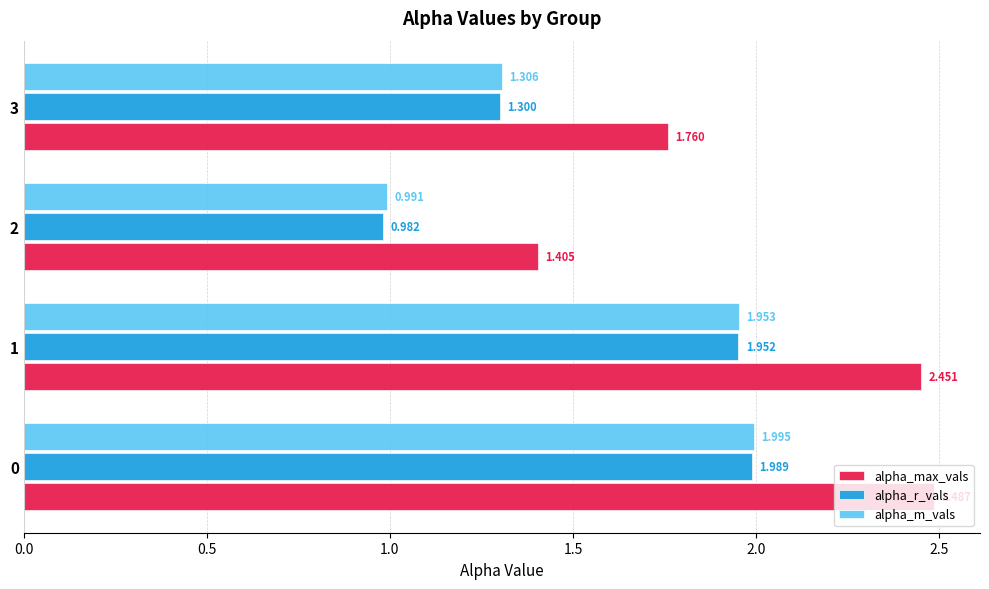

Which series has the largest range (max minus min)?

alpha_max_vals